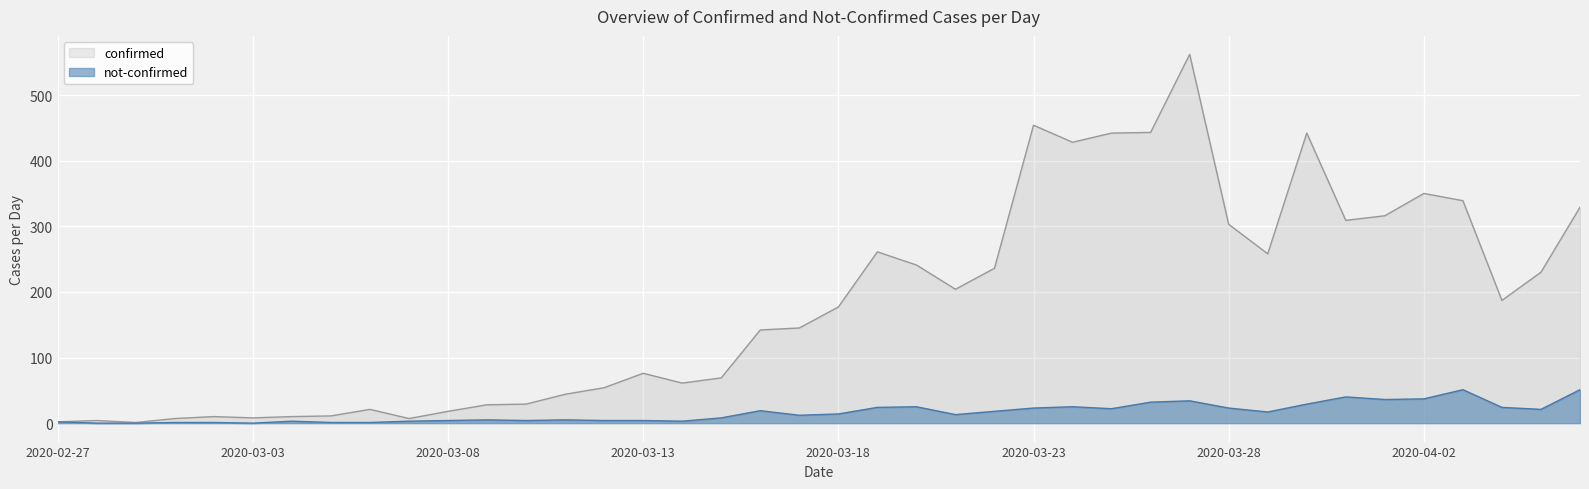

How many data points in not-confirmed are above 14?

19